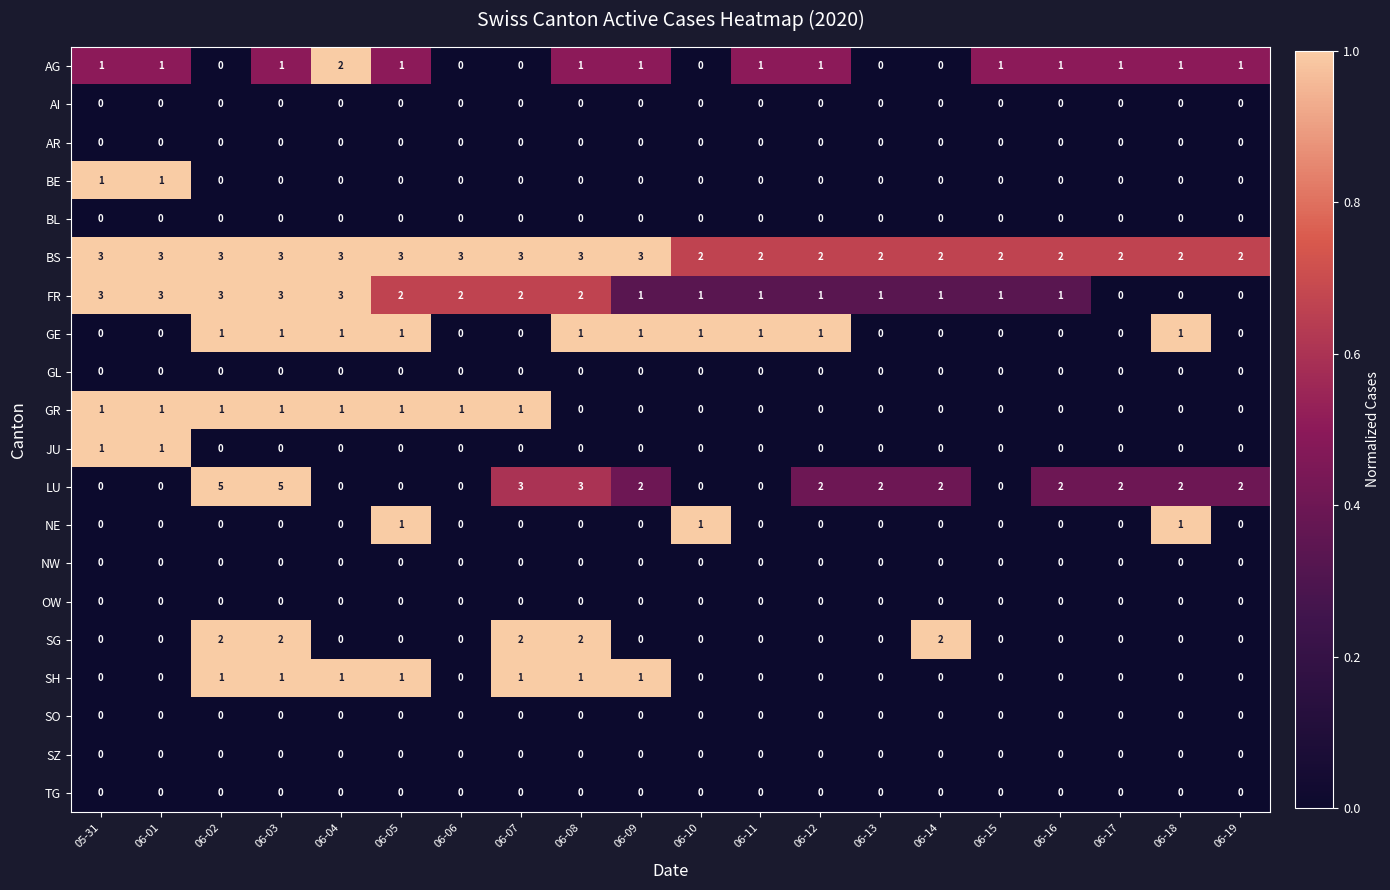

At which label does AG reach its peak?

06-04